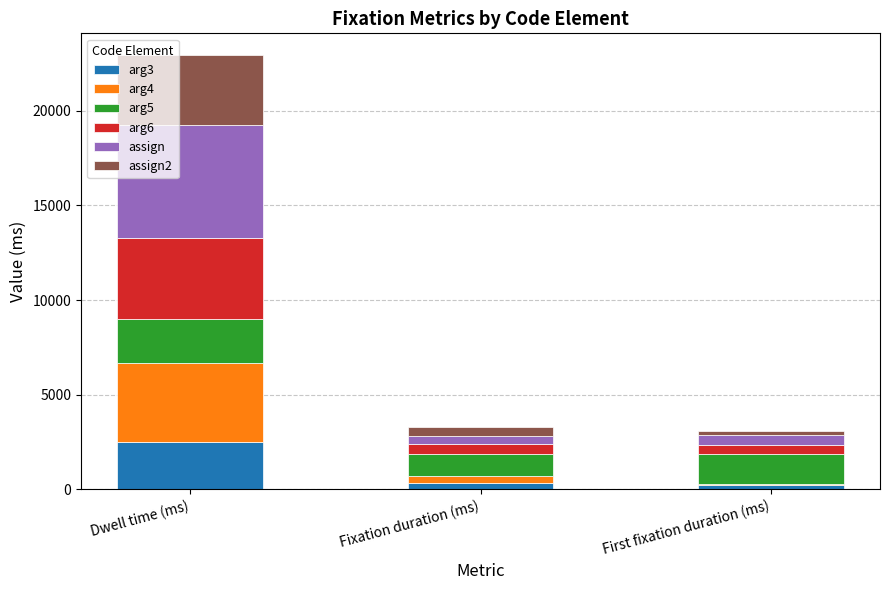

True or false: arg3 has a value of 200.1 at First fixation duration (ms).

True